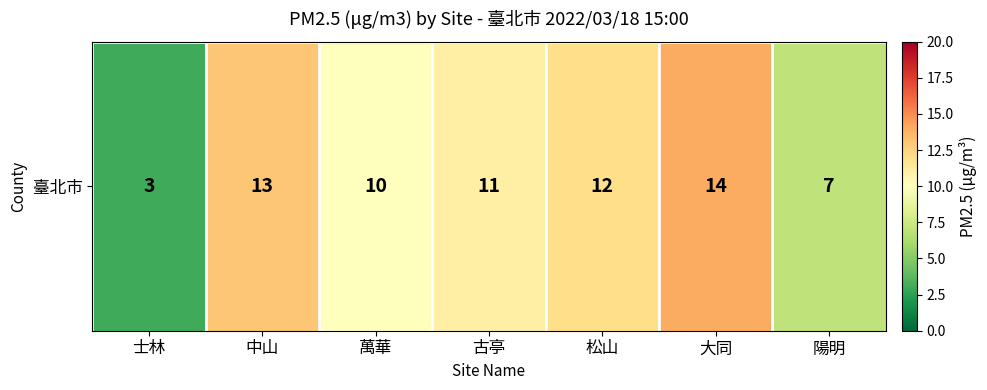

Is it true that the value at 陽明 is 9?

False